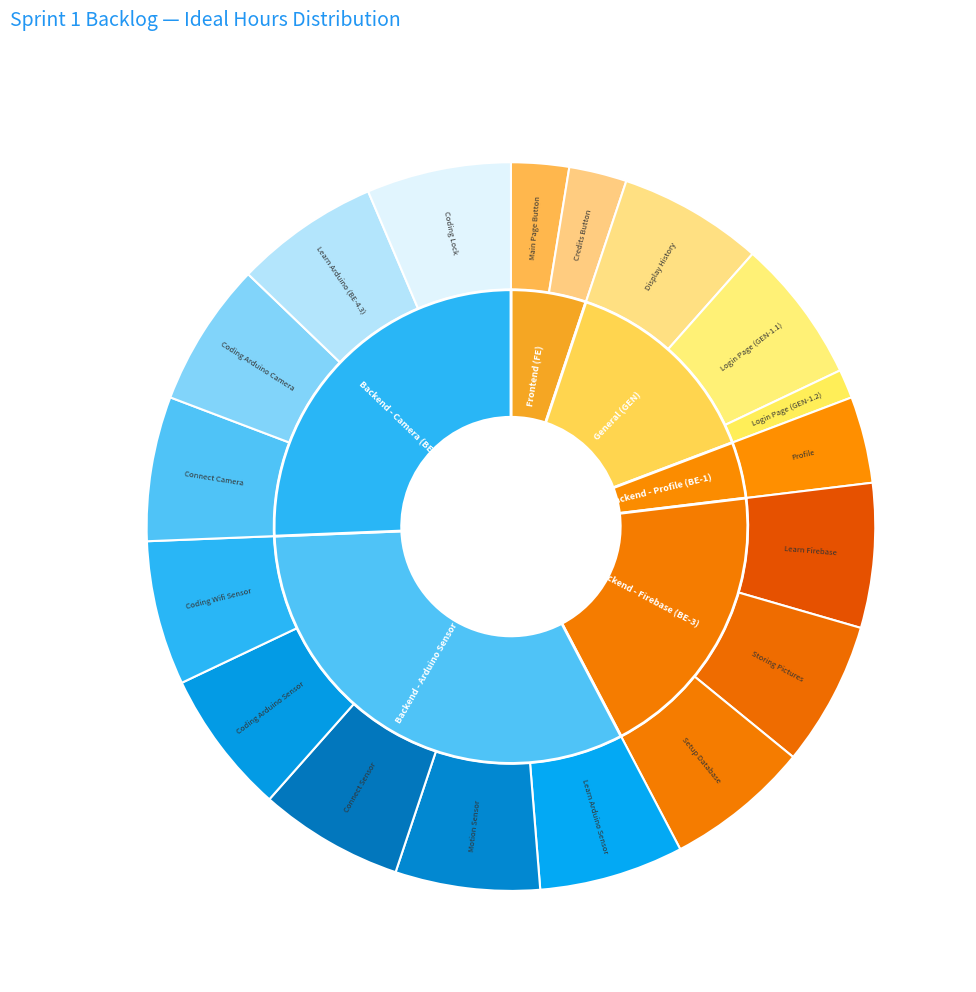

Is it true that Storing Pictures is 20% of the pie?

False